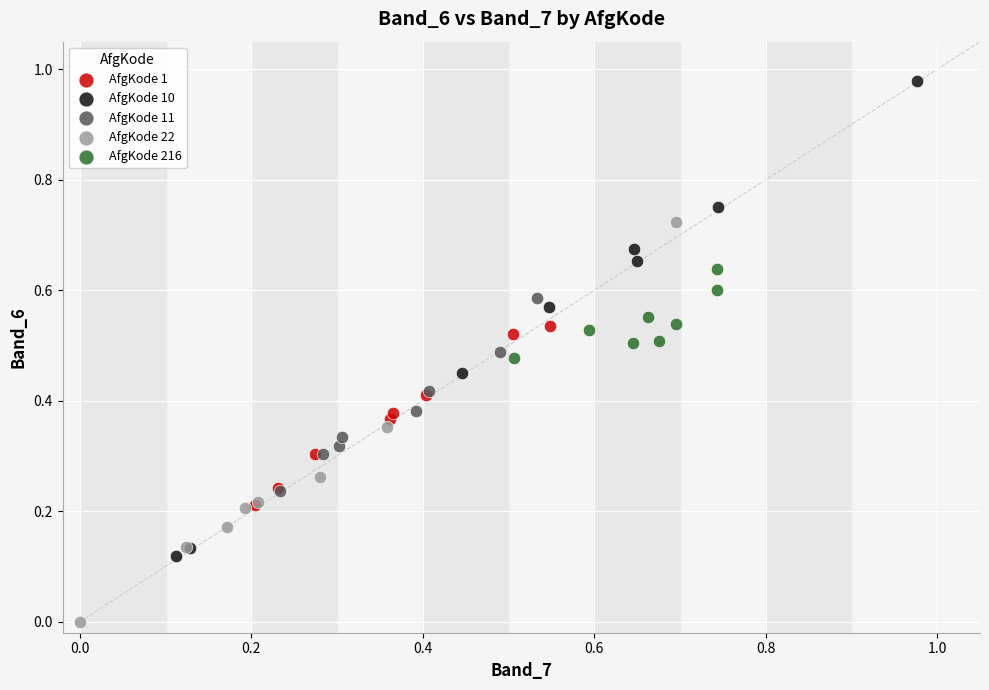

Which series contains the lowest Y value?

AfgKode 22